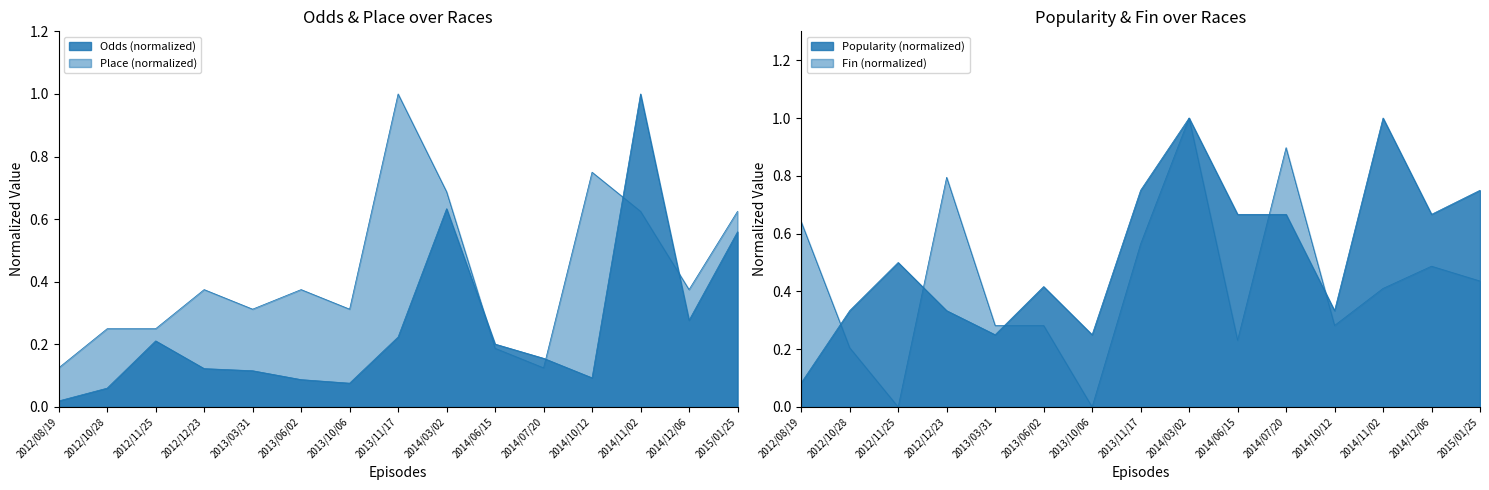

The Place series shows 0.2 at 2014/06/15. True or false?

True